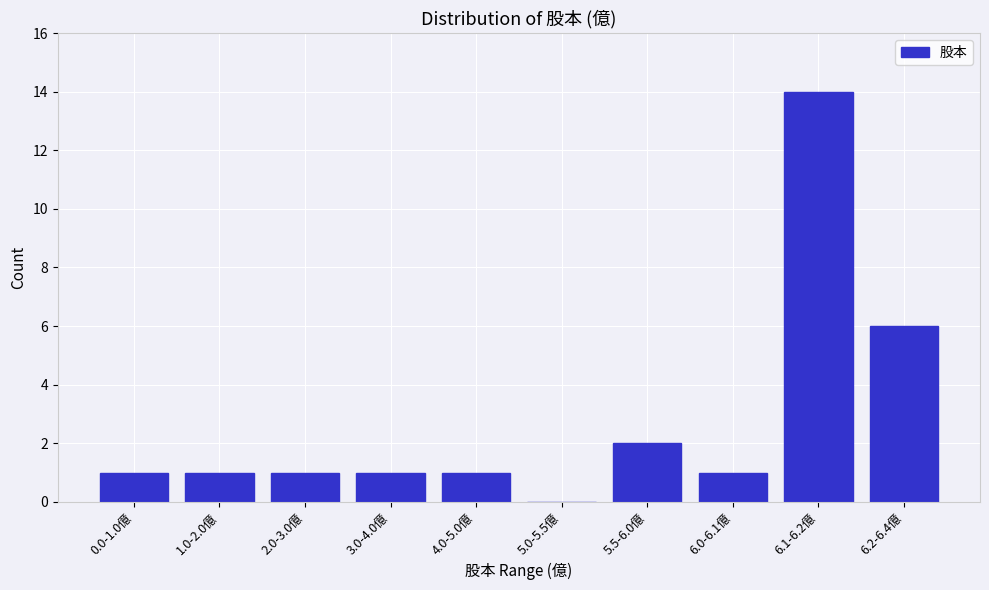

Reading right to left, extract all data points from this chart.

6.2-6.4億=6	6.1-6.2億=14	6.0-6.1億=1	5.5-6.0億=2	5.0-5.5億=0	4.0-5.0億=1	3.0-4.0億=1	2.0-3.0億=1	1.0-2.0億=1	0.0-1.0億=1